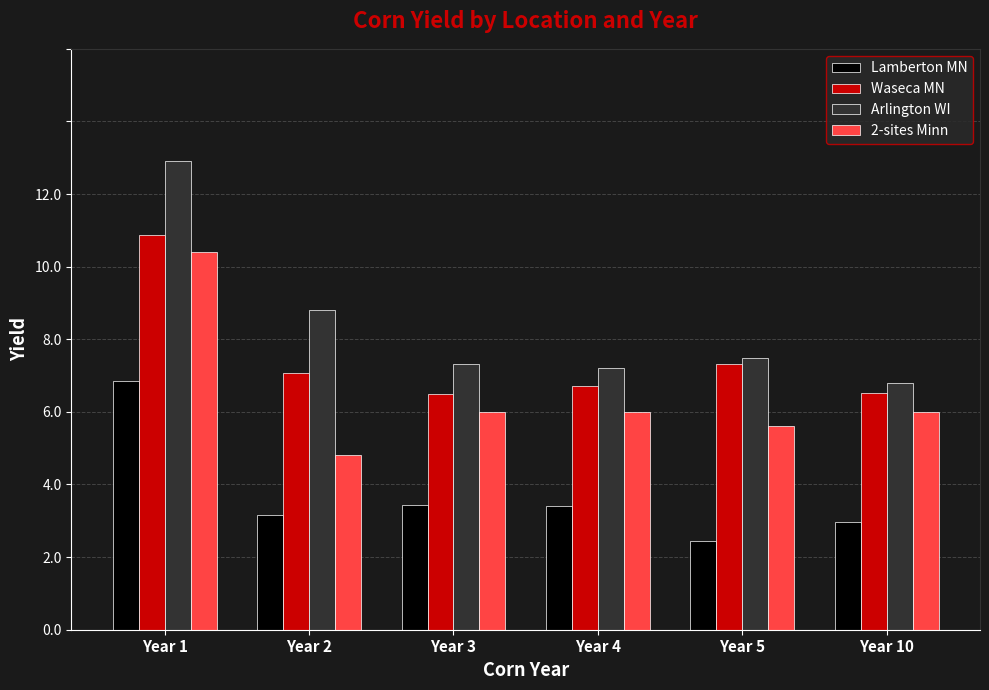

Does the chart contain any negative values?

No